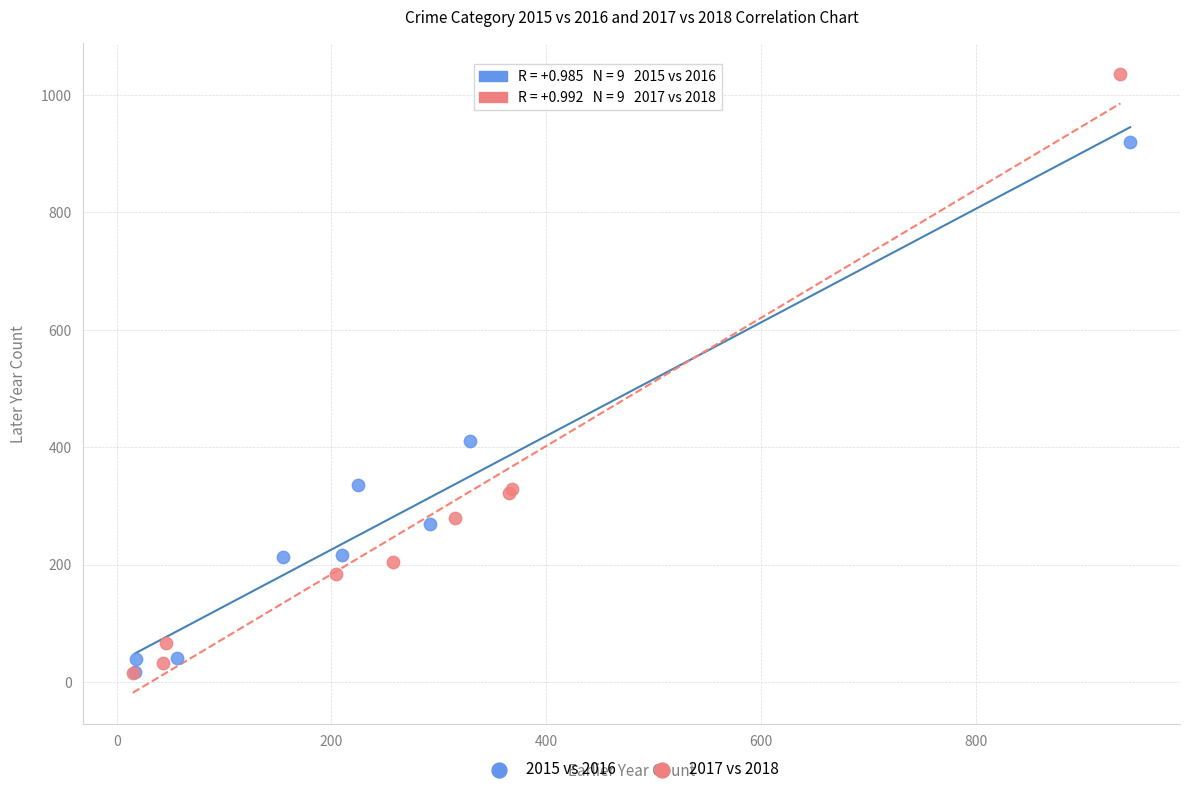

Which series contains the highest Y value?

2017 vs 2018